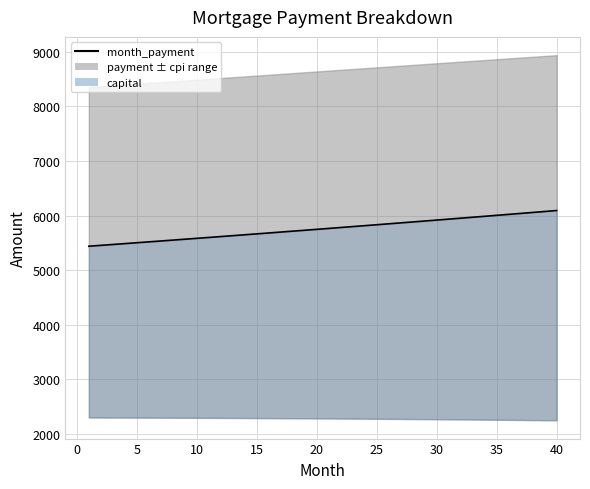

Where does the data first go above 5763?

20